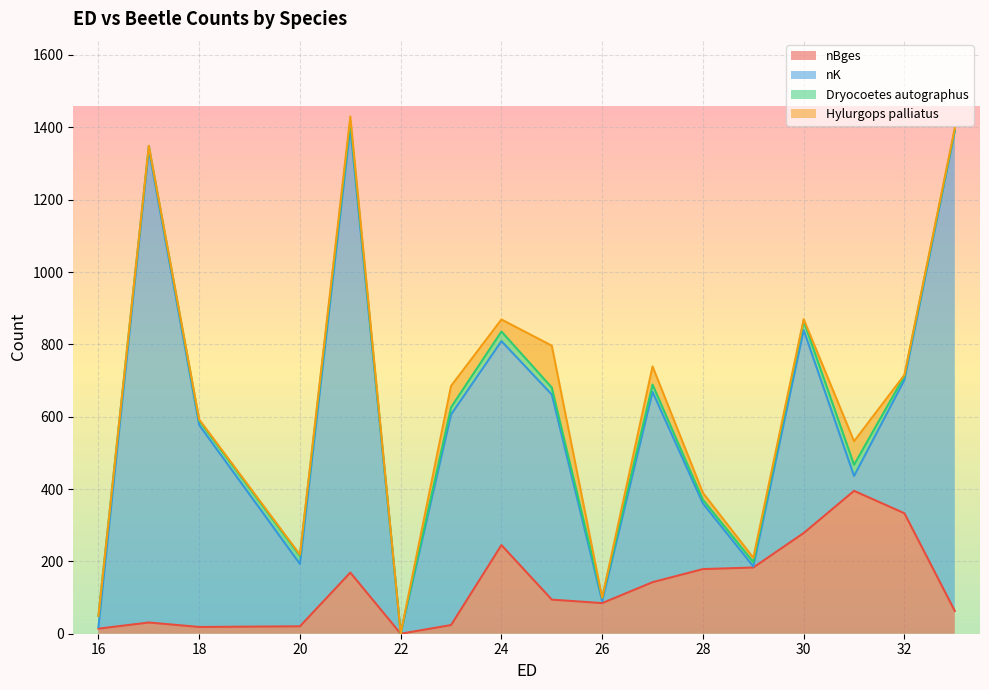

What is the spread (max minus min) of values at 28?

156